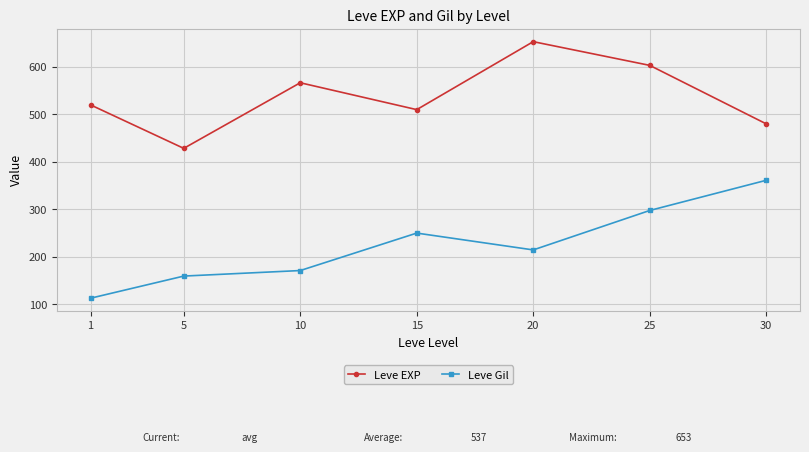

Does the chart have visible grid lines?

Yes